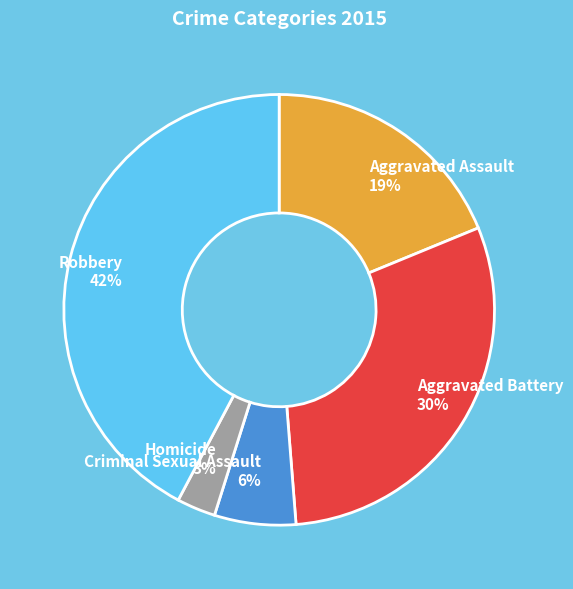

Between Aggravated Battery and Homicide, which is larger?

Aggravated Battery